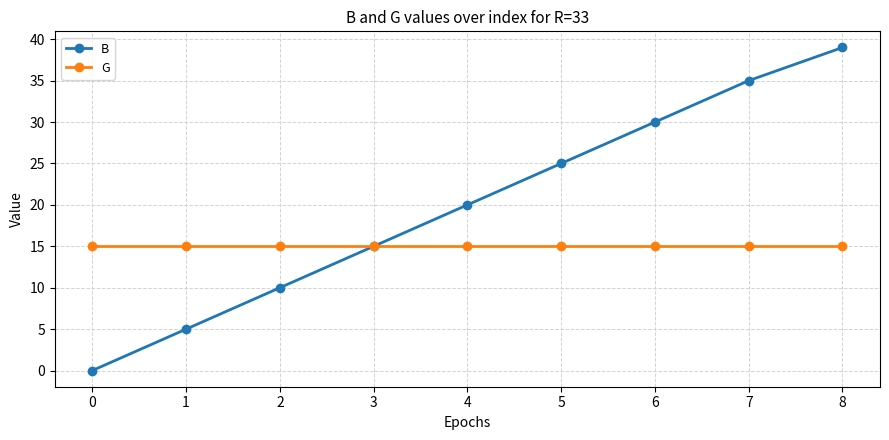

Which category has the highest value across all series?

8